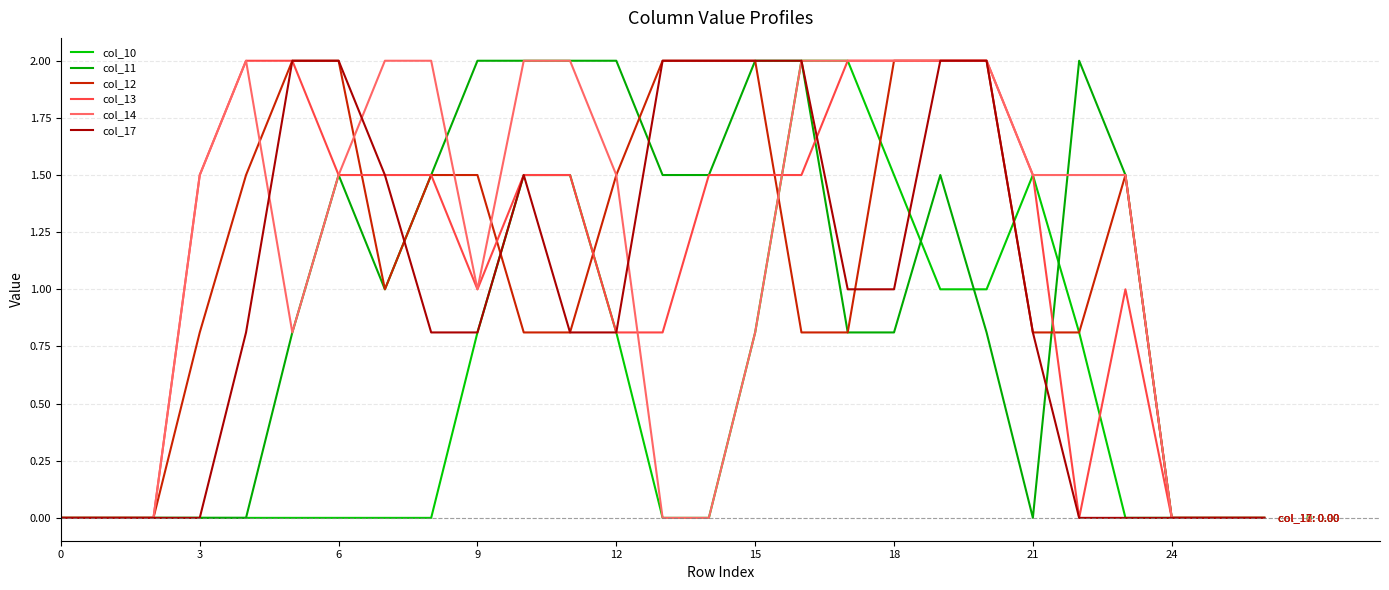

Does the chart display data point markers on the line(s)?

No